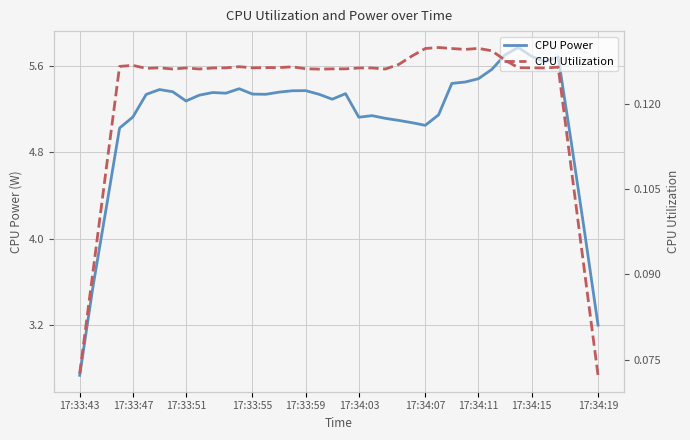

How many distinct data groups are displayed?

2